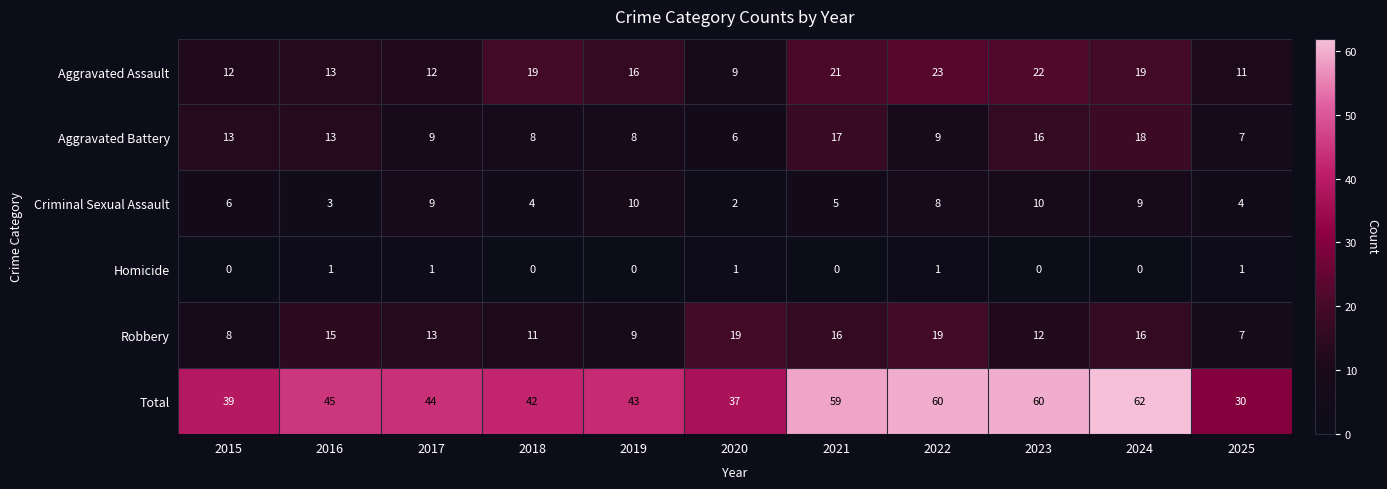

At which category is the sum across all series the highest?

2024